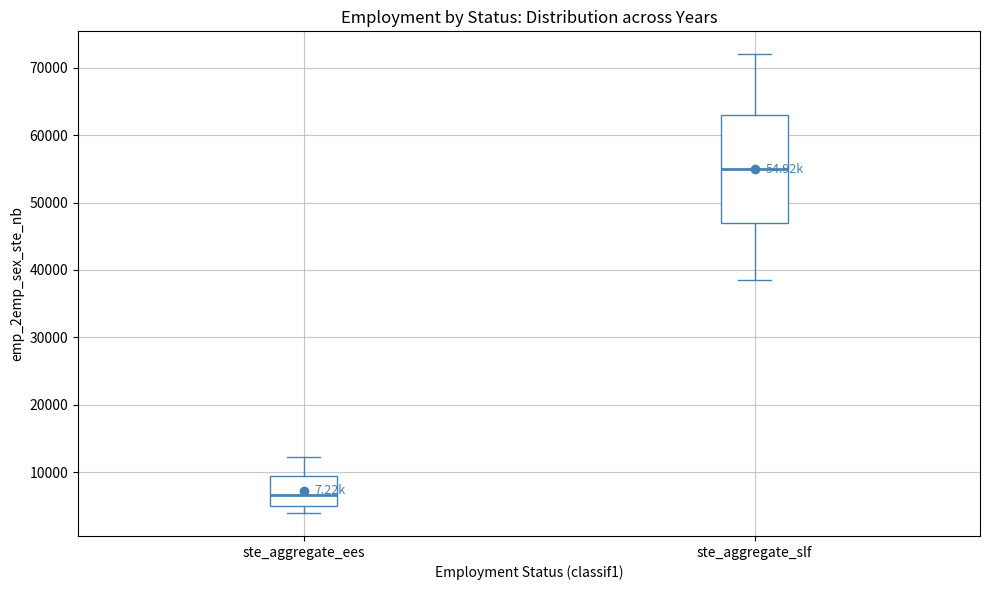

Comparing the boxes themselves (not the whiskers), which one is the tallest?

ste_aggregate_slf